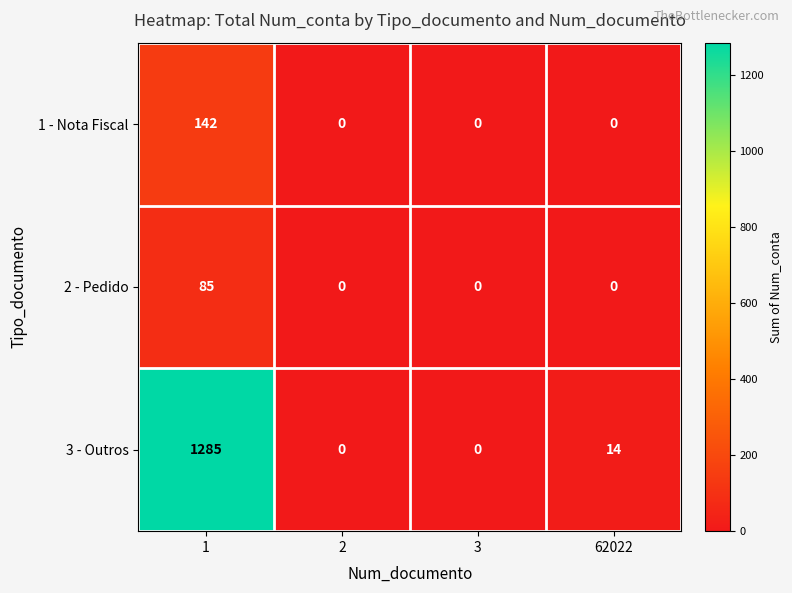

At which category is the sum across all series the highest?

1